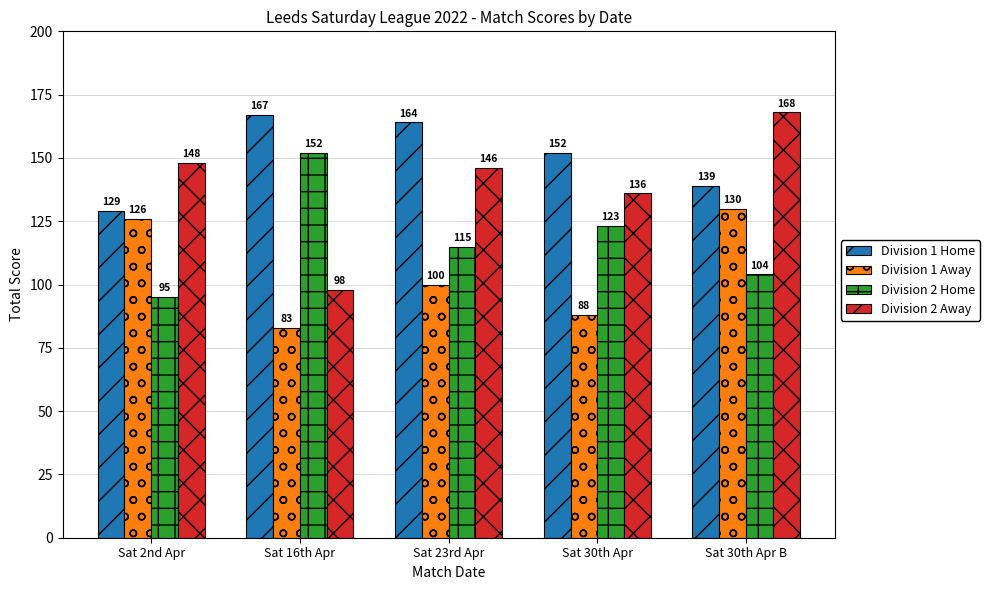

What is the difference between the Division 2 Home values at Sat 30th Apr and Sat 2nd Apr?

28